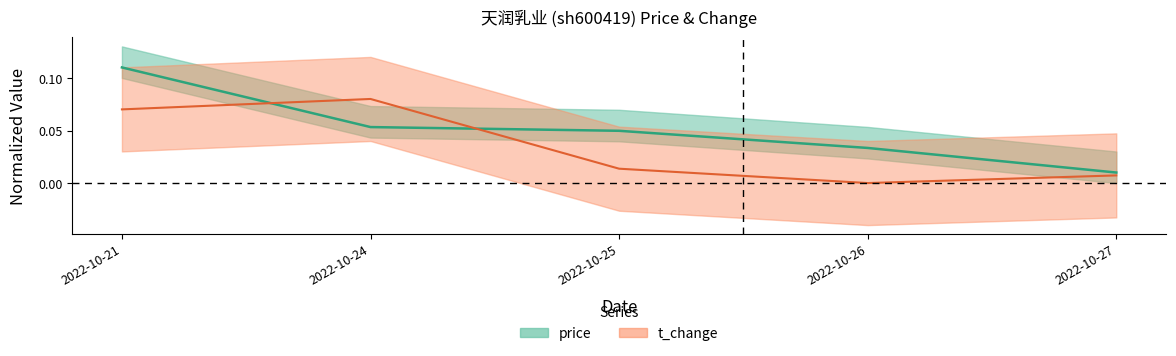

Reading right to left, extract all data points from this chart.

price: 2022-10-27=0.0	2022-10-26=0.0	2022-10-25=0.0	2022-10-24=0.1	2022-10-21=0.1
t_change: 2022-10-27=0.0	2022-10-26=0.0	2022-10-25=0.0	2022-10-24=0.1	2022-10-21=0.1